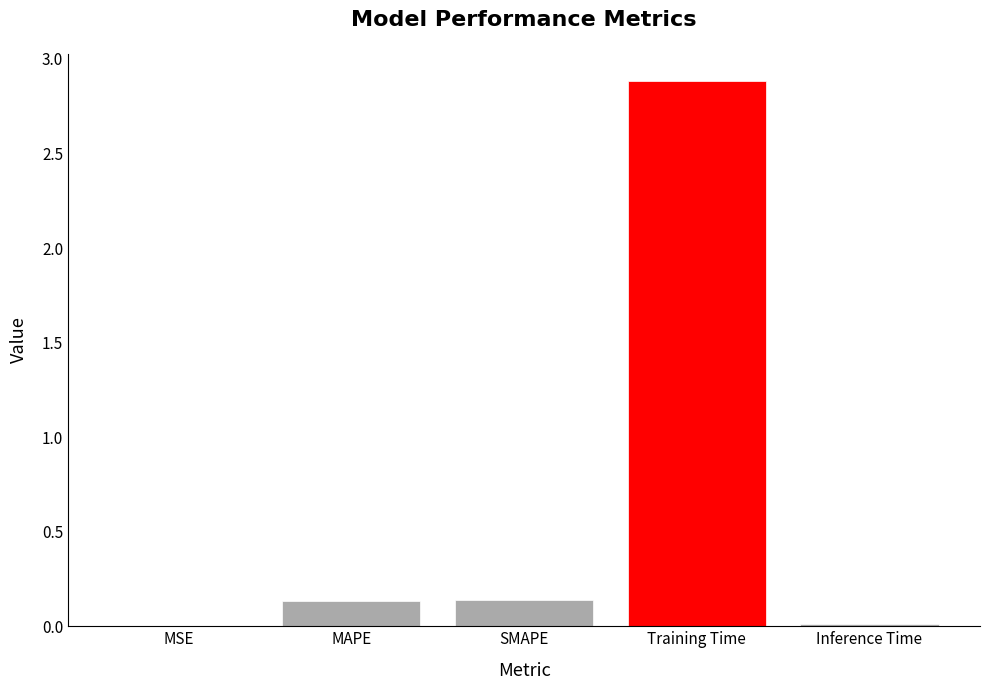

True or false: the data shows 0.0 at Inference Time.

True